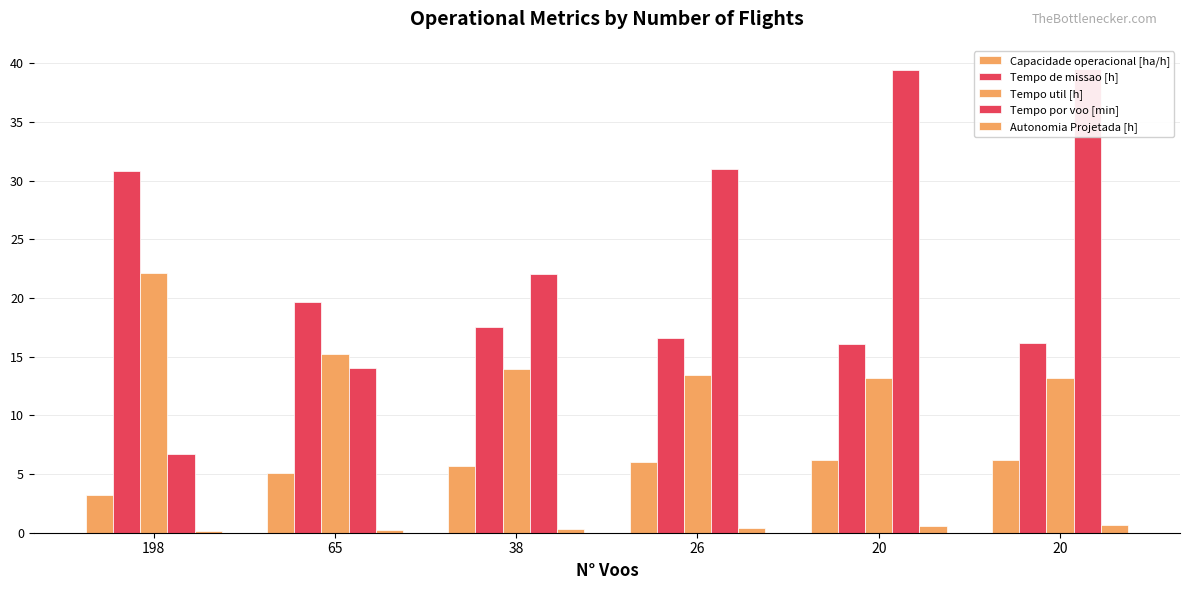

Which category has the lowest value across all series?

198